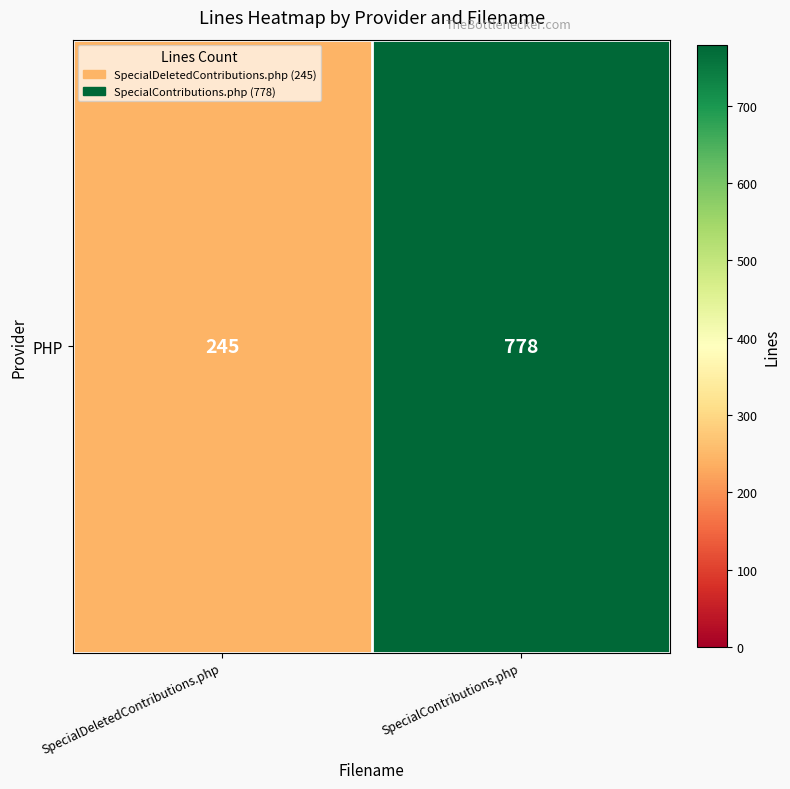

What is the maximum value shown in the chart?

778